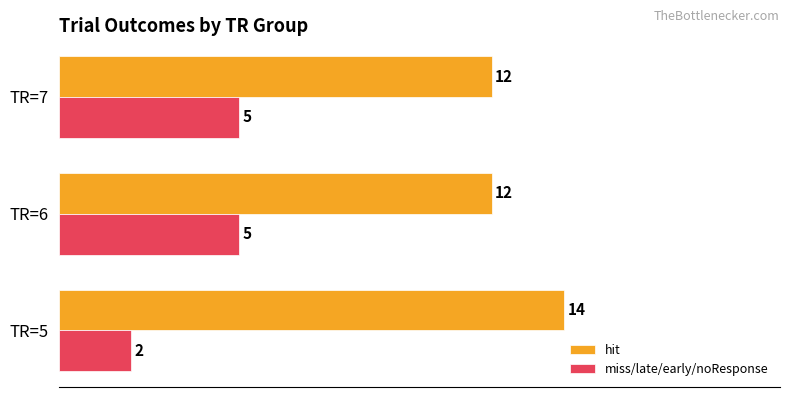

What are all the series names shown in the legend?

hit, miss/late/early/noResponse